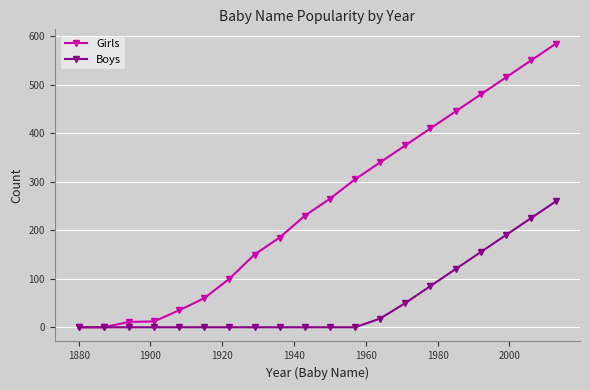

List the series in order of their peak value, highest first.

Girls, Boys